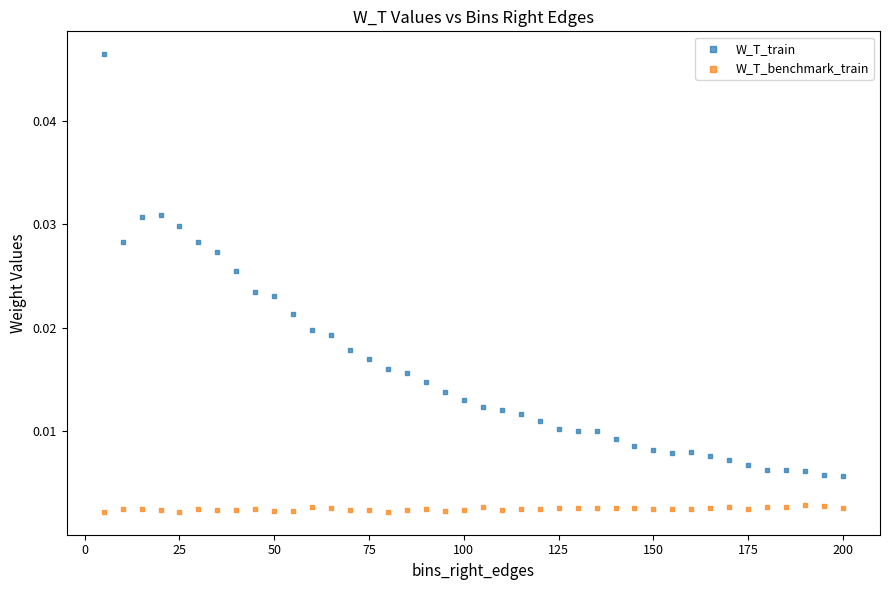

Which series reaches the minimum Y coordinate?

W_T_benchmark_train